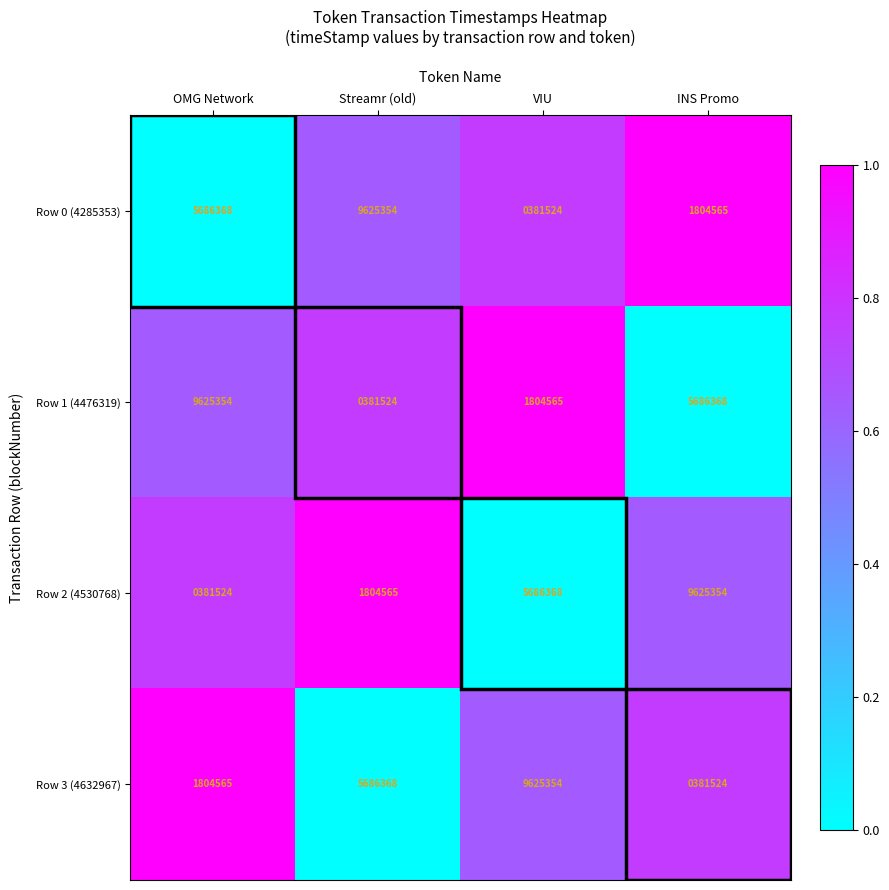

What is the difference between the Row 1 (4476319) values at Streamr (old) and VIU?

1423041